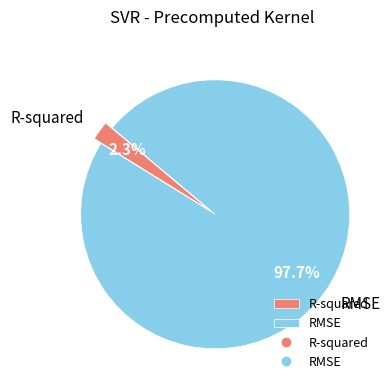

To the nearest percent, what is the difference between the largest and smallest slice percentages?

95%